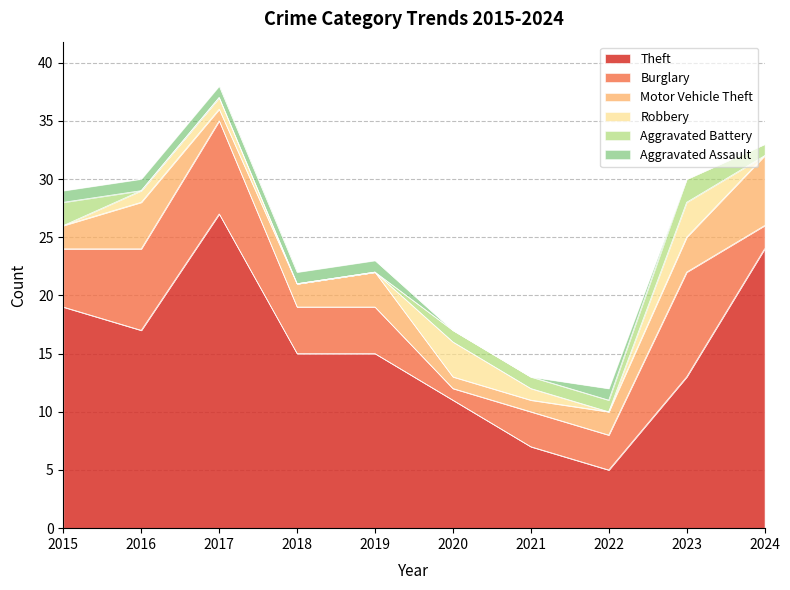

Rank the series at 2017 from lowest to highest value.

Aggravated Battery, Motor Vehicle Theft, Robbery, Aggravated Assault, Burglary, Theft